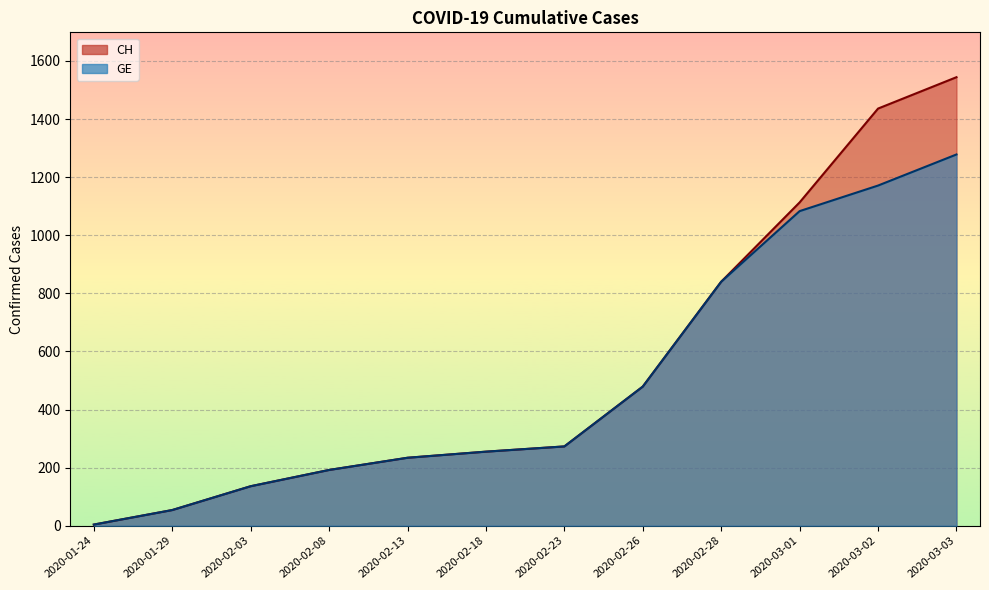

What is the difference between the second highest and second lowest values in the CH series?

1382